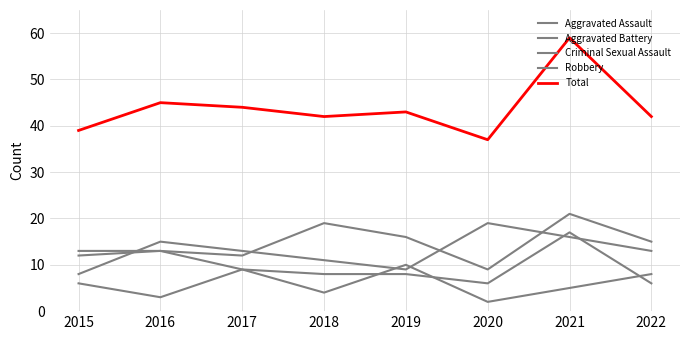

The Total series shows 39 at 2015. True or false?

True